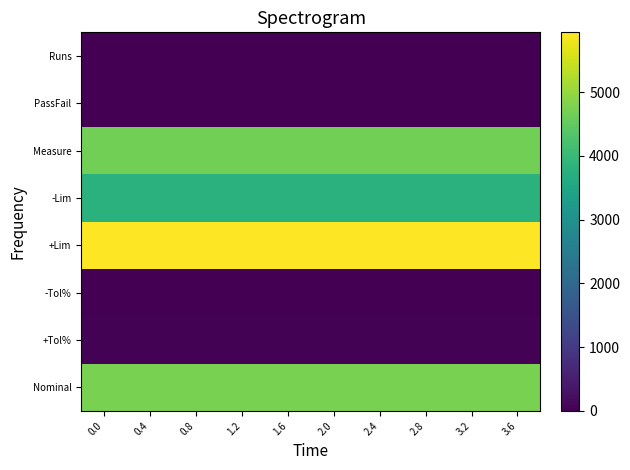

What is the spread (max minus min) of values at 0.4?

5938